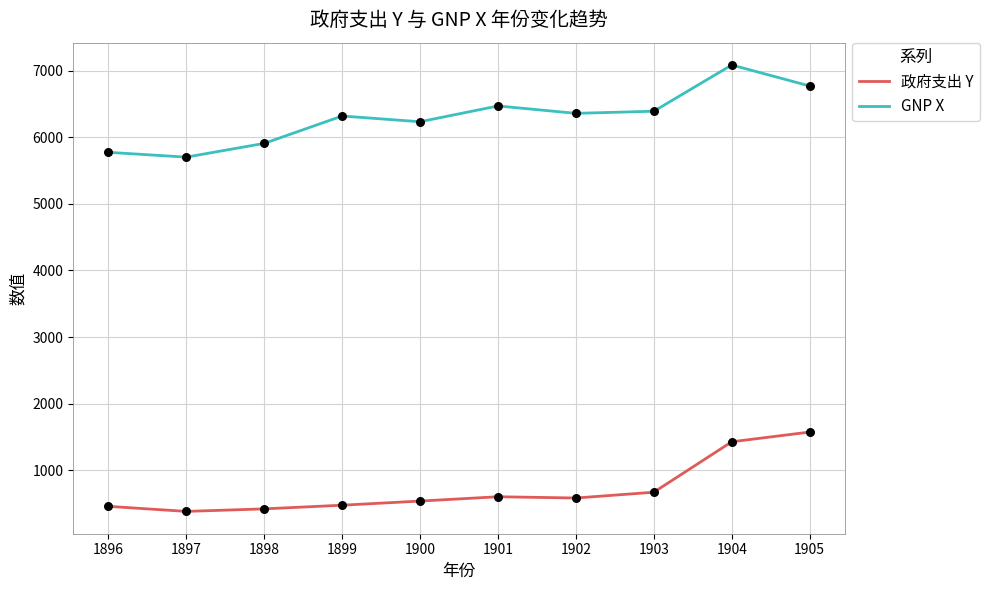

Rank the series by their average value, from lowest to highest.

政府支出 Y, GNP X